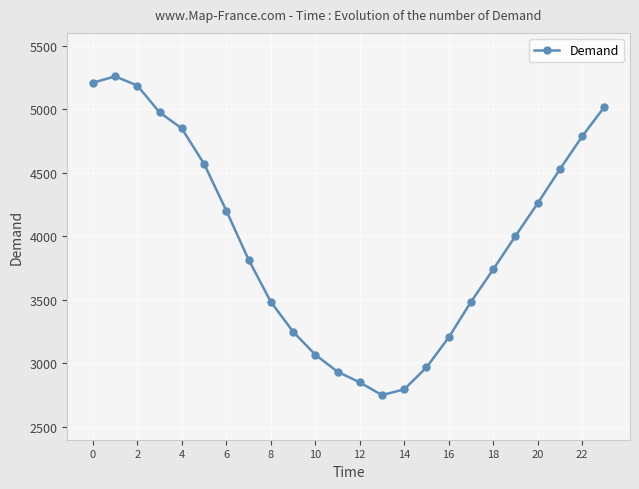

What is the average value?

3966